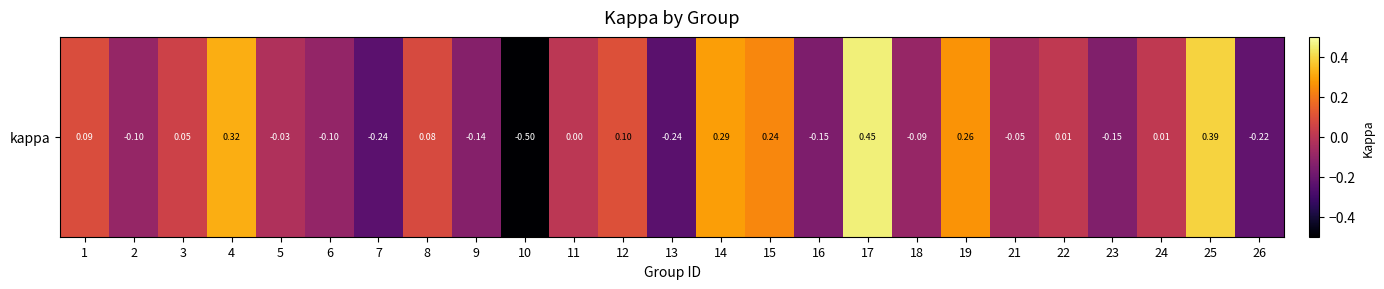

How many series are shown in this chart?

1